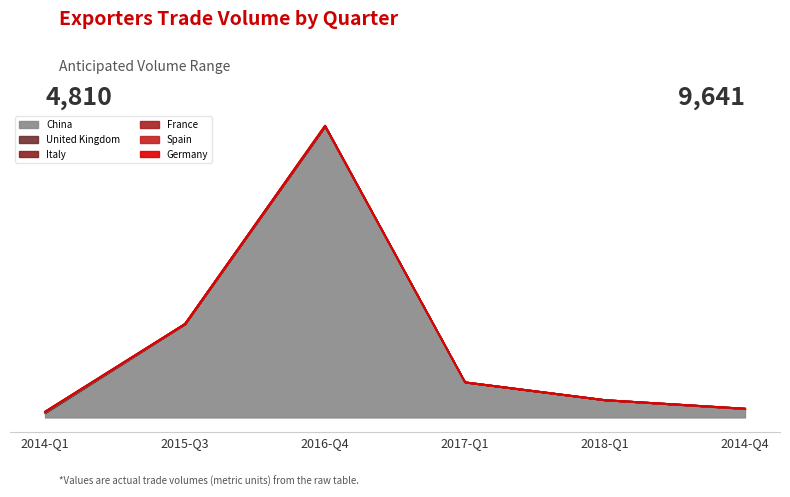

Reading right to left, what are all the values shown in this chart?

China: 2014-Q4=9360	2018-Q1=19012	2017-Q1=38490	2016-Q4=318528	2015-Q3=102180	2014-Q1=4810
United Kingdom: 2014-Q4=280	2018-Q1=0	2017-Q1=0	2016-Q4=0	2015-Q3=150	2014-Q1=300
Italy: 2014-Q4=0	2018-Q1=0	2017-Q1=0	2016-Q4=0	2015-Q3=0	2014-Q1=1172
France: 2014-Q4=1	2018-Q1=14	2017-Q1=0	2016-Q4=0	2015-Q3=0	2014-Q1=28
Spain: 2014-Q4=0	2018-Q1=0	2017-Q1=0	2016-Q4=770	2015-Q3=0	2014-Q1=0
Germany: 2014-Q4=0	2018-Q1=0	2017-Q1=0	2016-Q4=0	2015-Q3=0	2014-Q1=0